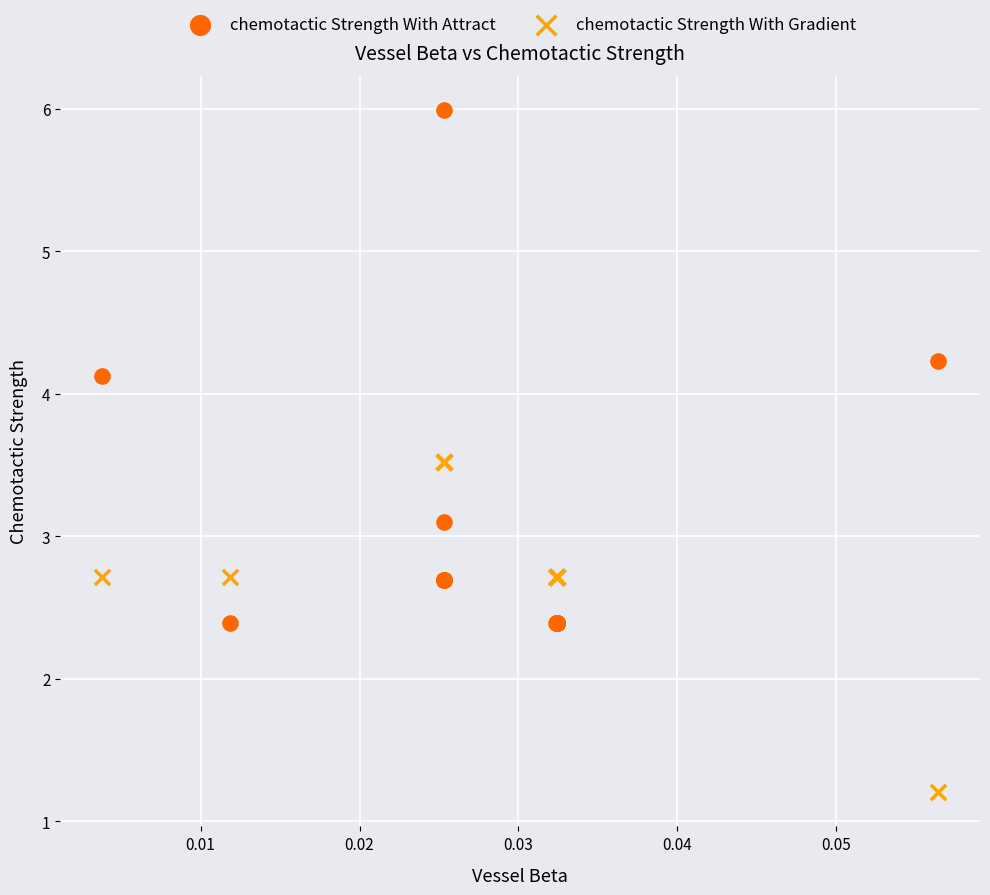

In the chemotactic Strength With Attract series, what Y value is closest to 4?

4.1